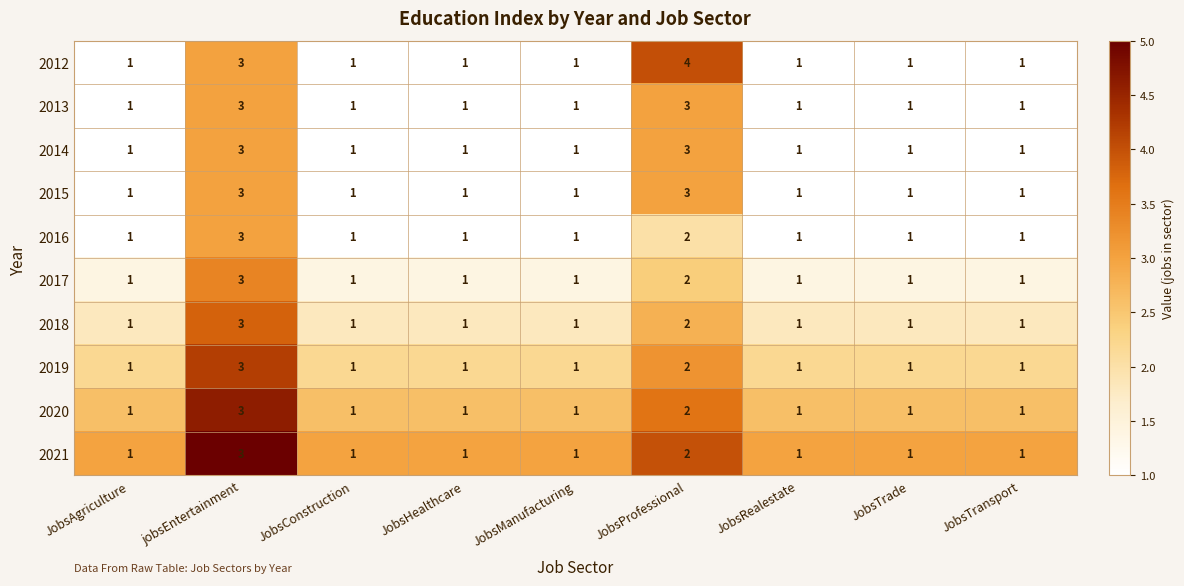

Between JobsManufacturing and JobsProfessional, which series saw the biggest shift?

2012